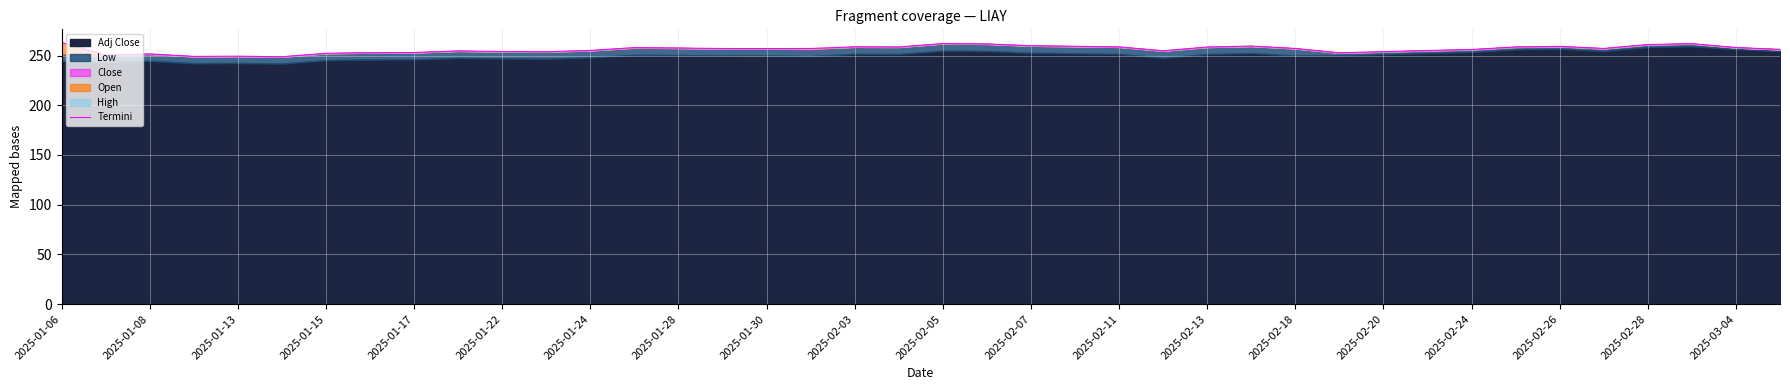

Count the number of categories in the chart.

40